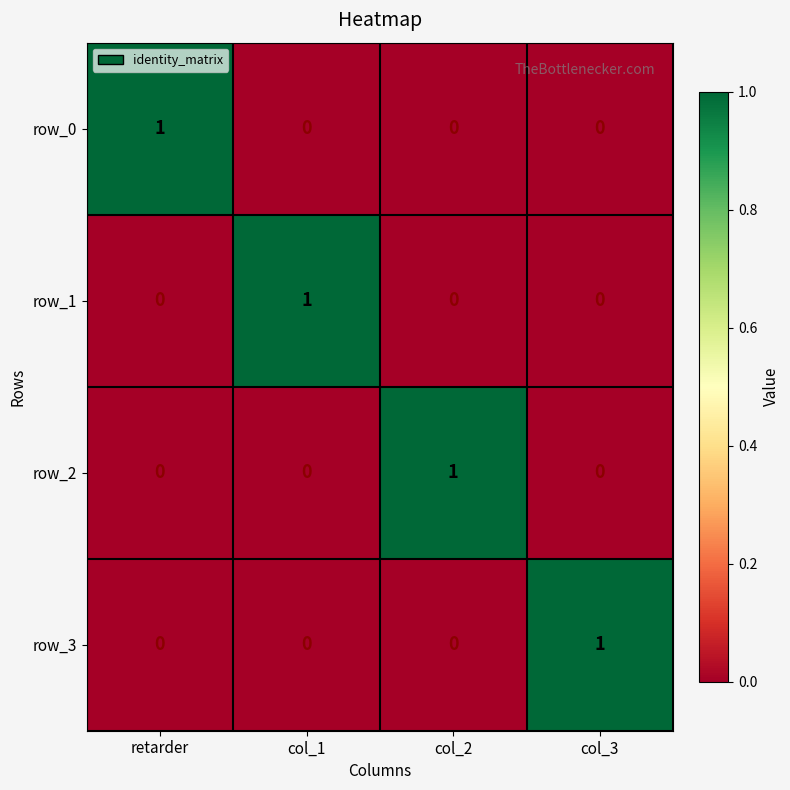

Is it true that row_3 equals 0 at retarder?

True